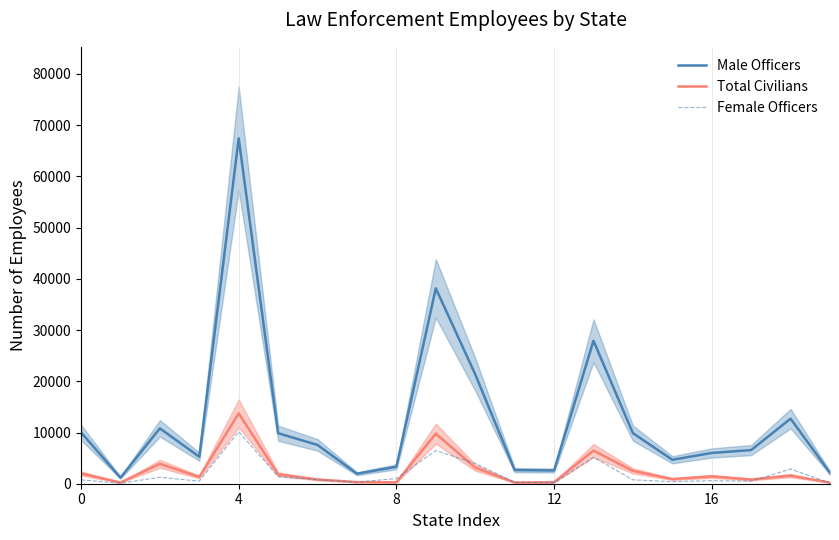

Is the value of Female Officers at 10 greater than the value of Total Civilians at 17?

Yes